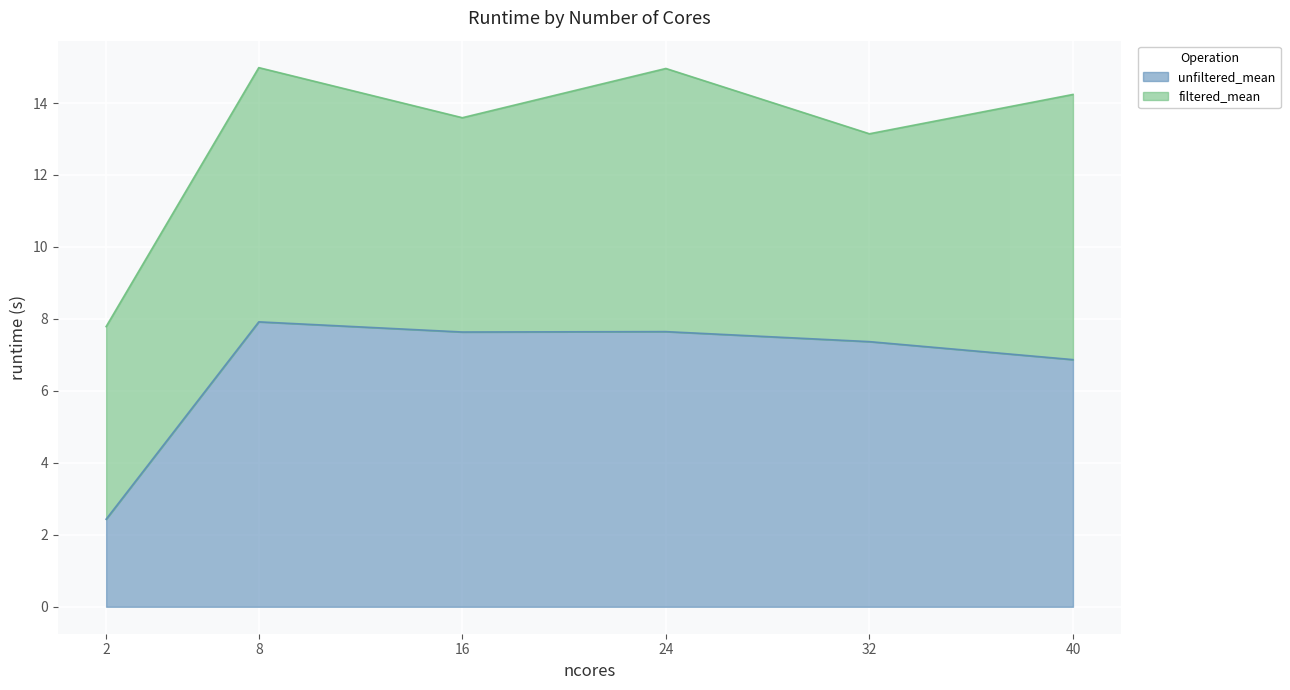

At which category does the chart reach its peak across all series?

8